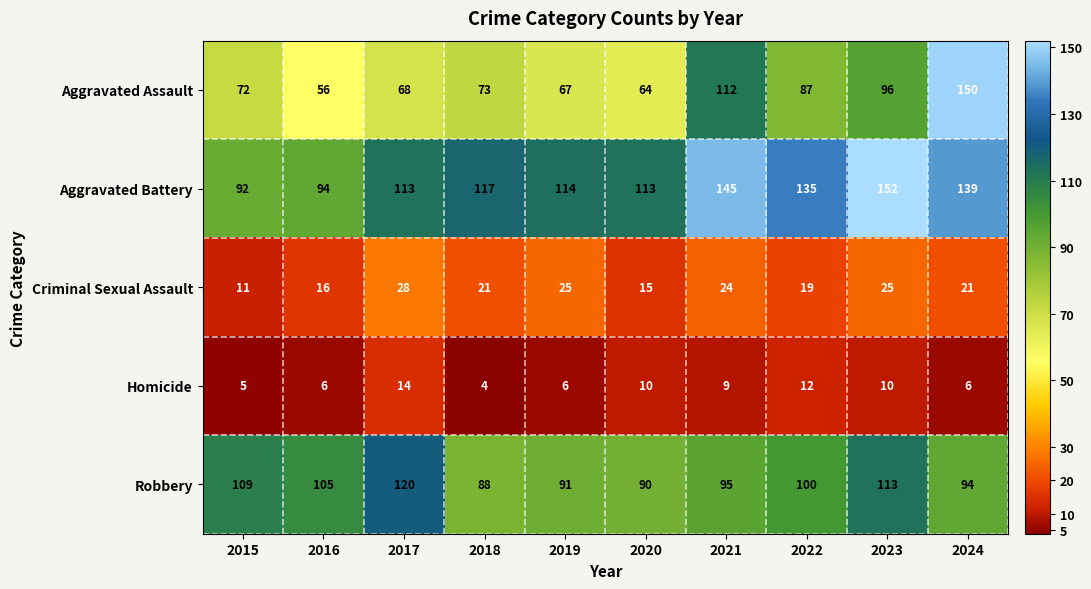

The Robbery series shows 198 at 2023. True or false?

False